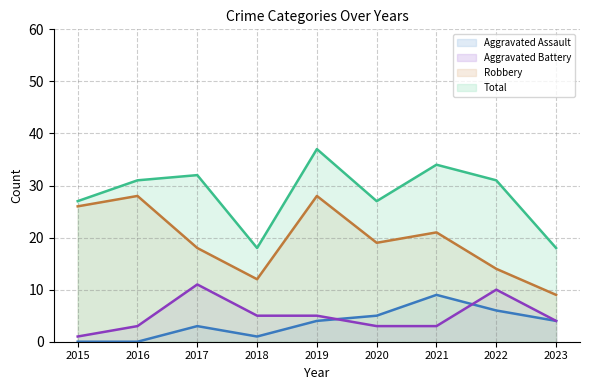

Reading right to left, what are all the values shown in this chart?

Aggravated Assault: 4	6	9	5	4	1	3	0	0
Aggravated Battery: 4	10	3	3	5	5	11	3	1
Robbery: 9	14	21	19	28	12	18	28	26
Total: 18	31	34	27	37	18	32	31	27